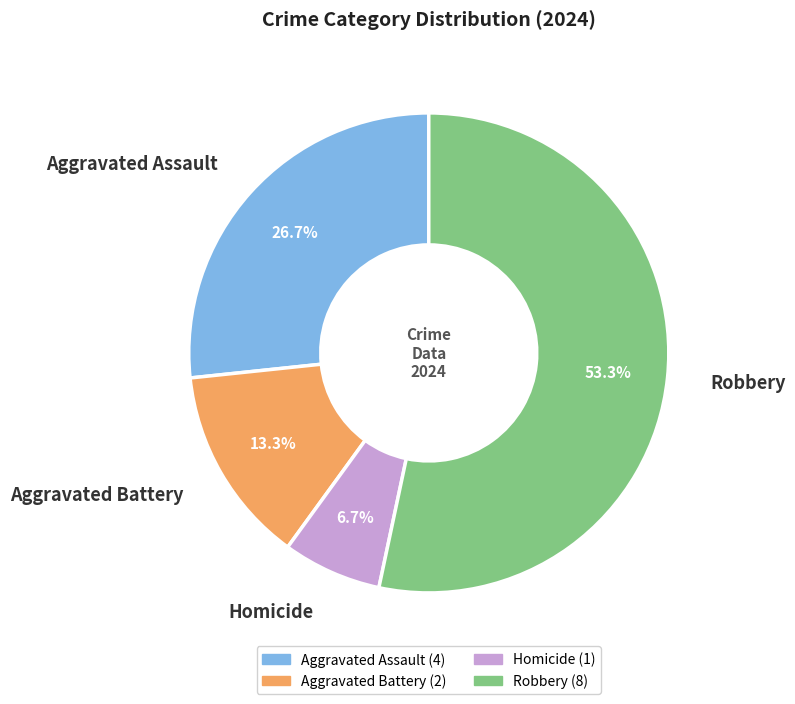

Which has a higher value, Homicide or Aggravated Battery?

Aggravated Battery